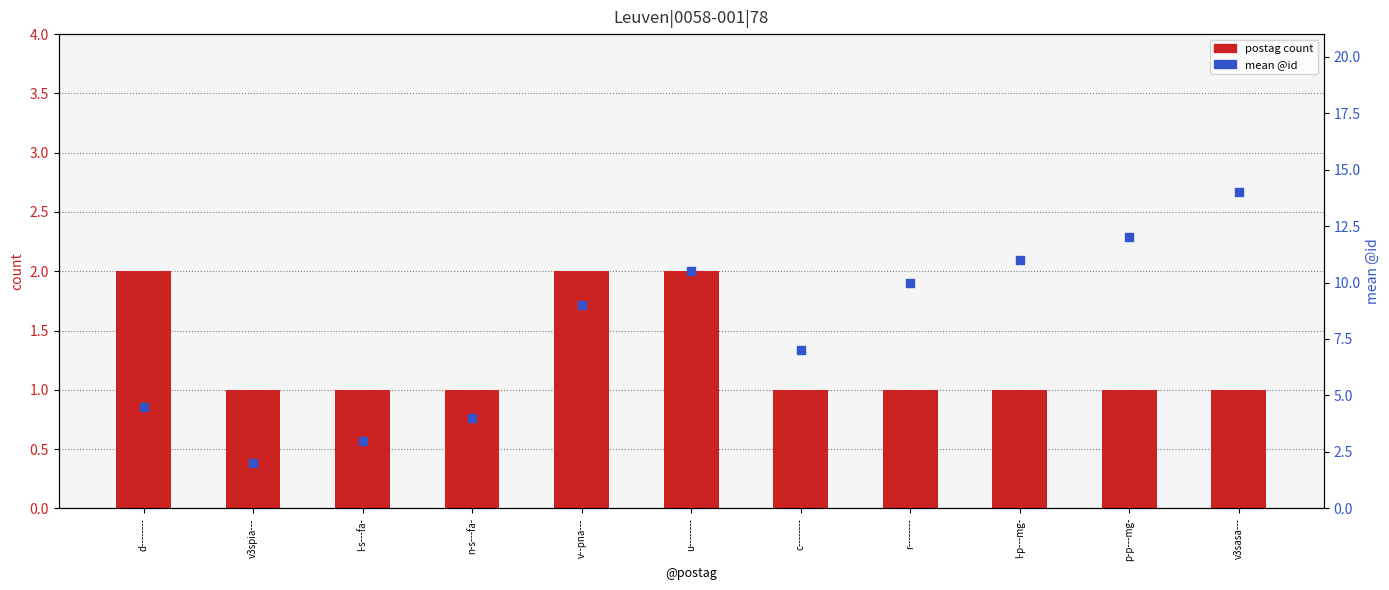

Which series contains the highest Y value?

mean @id